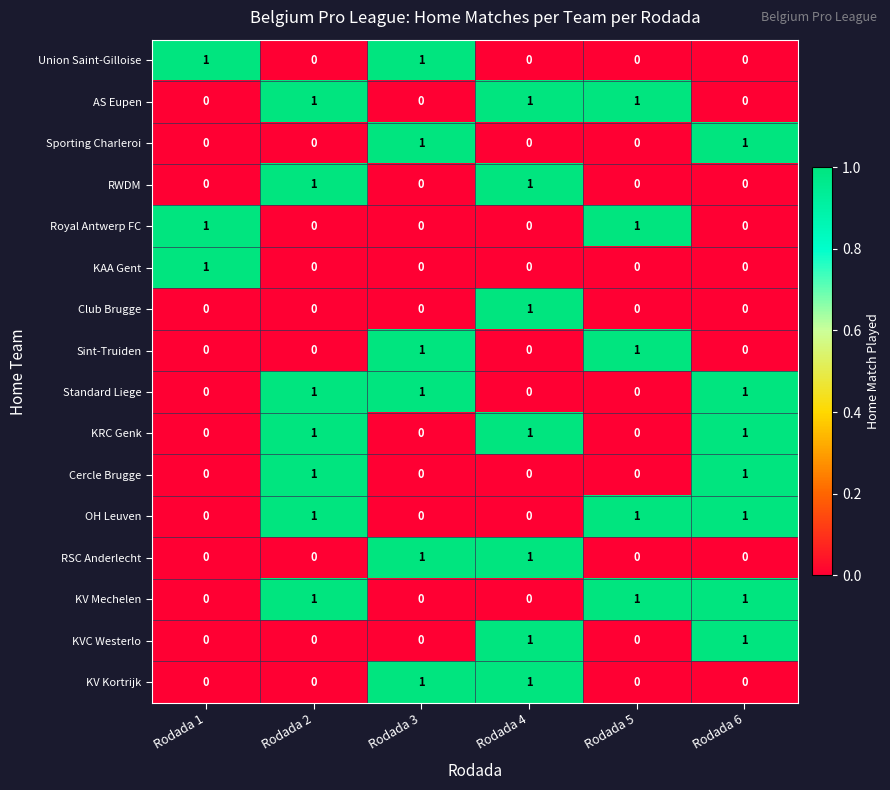

How many AS Eupen values are between 0 and 1?

6